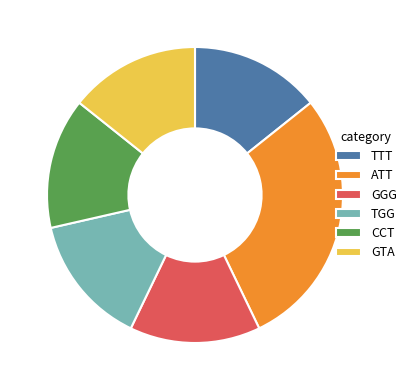

How many segments does this pie chart have?

6